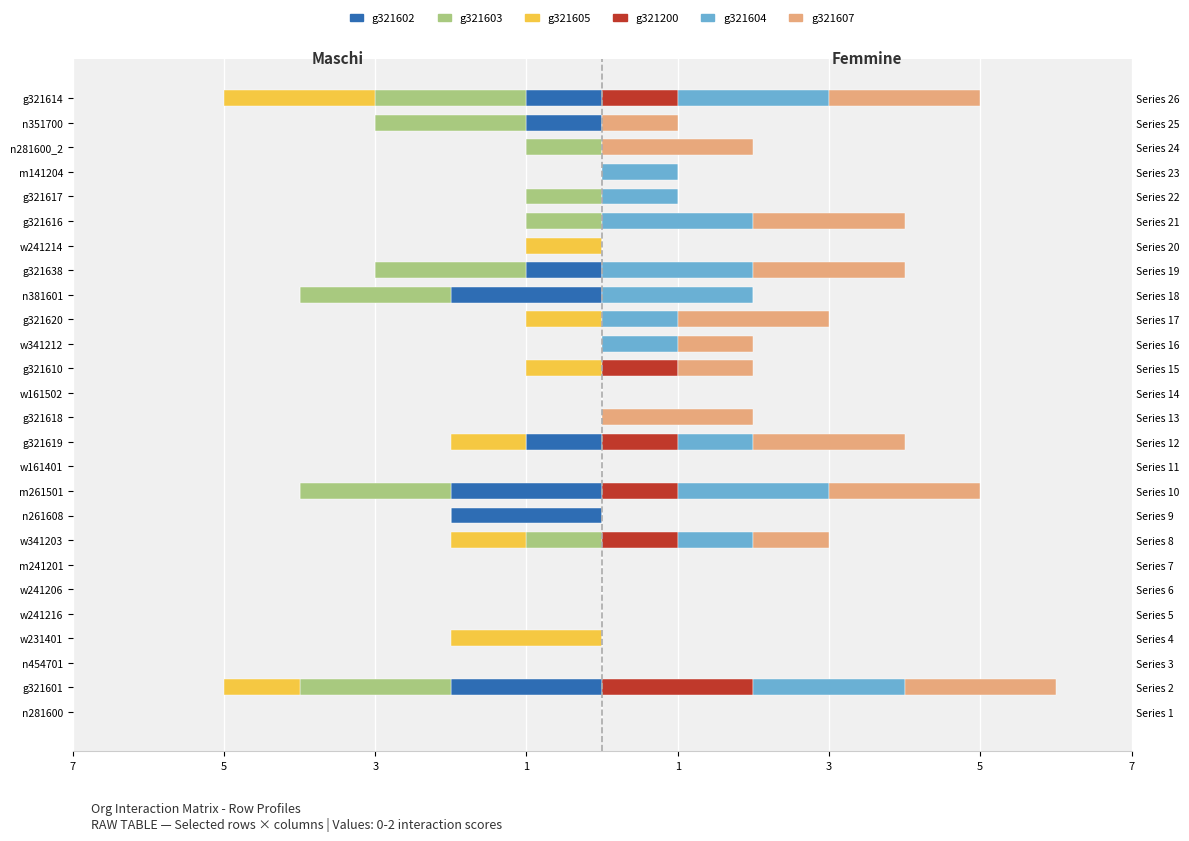

What is the sum of the g321200 values at w341203 and g321619?

2